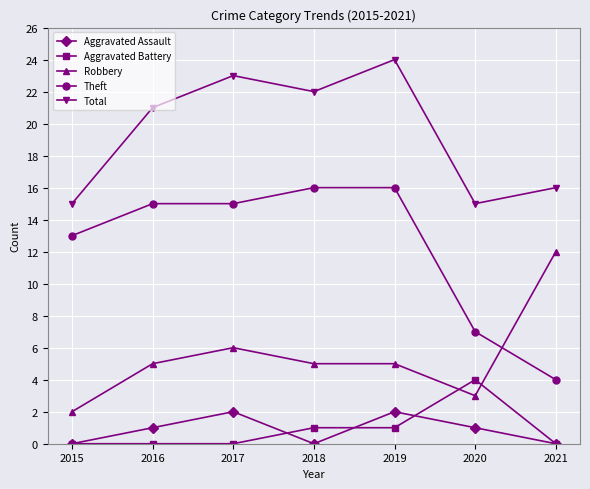

How many values in the Theft series are below 15?

3